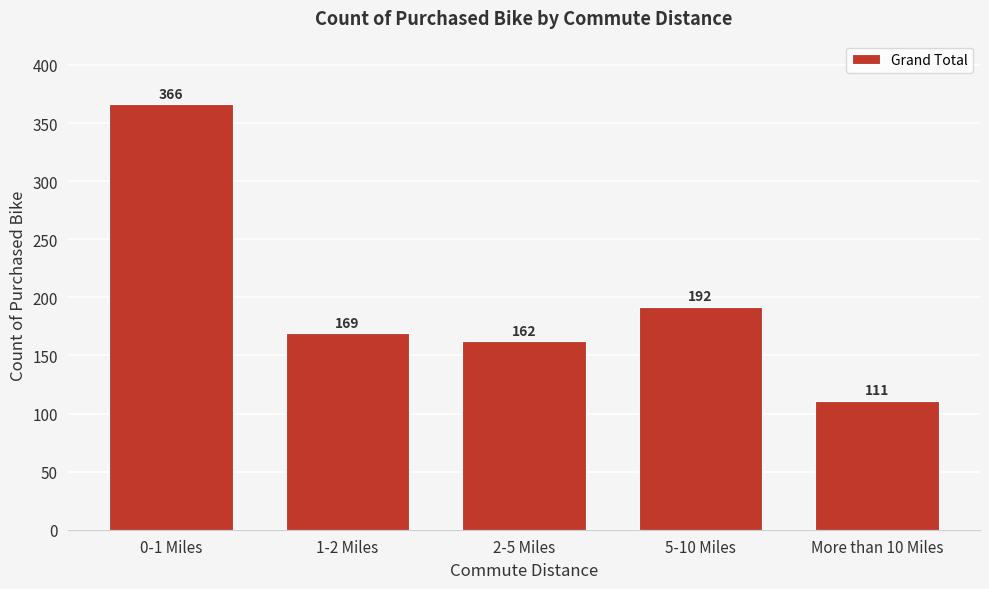

Reading left to right, transcribe all the data shown in this chart.

366	169	162	192	111